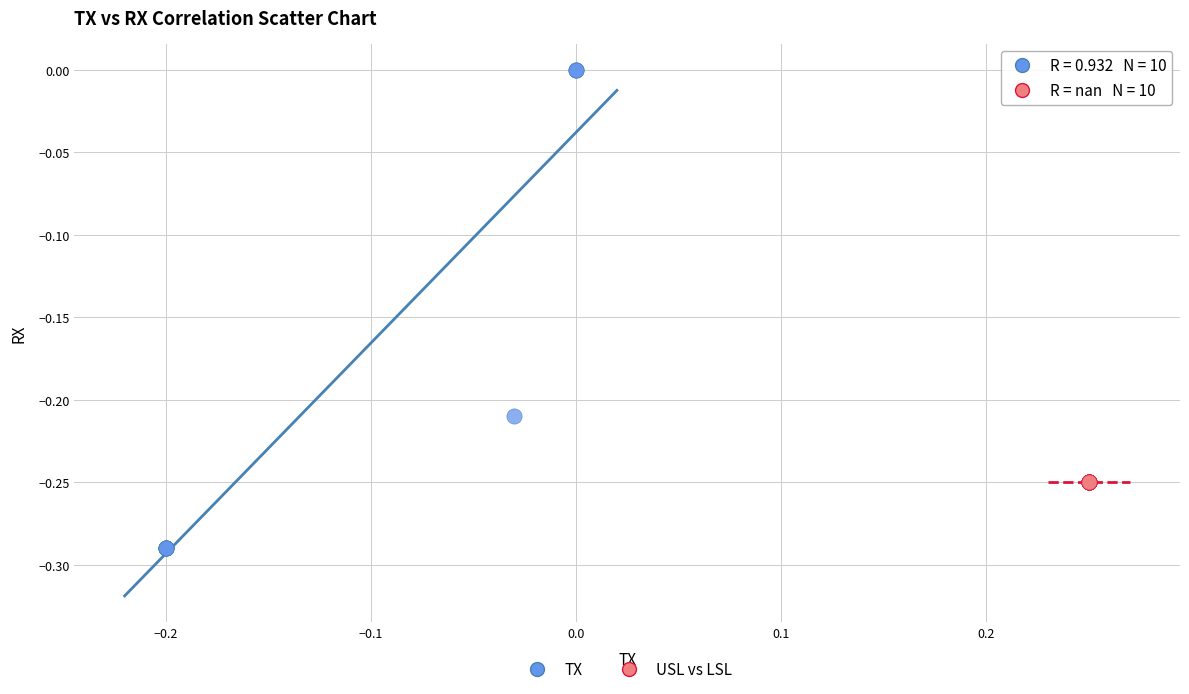

Which series reaches the maximum Y coordinate?

TX